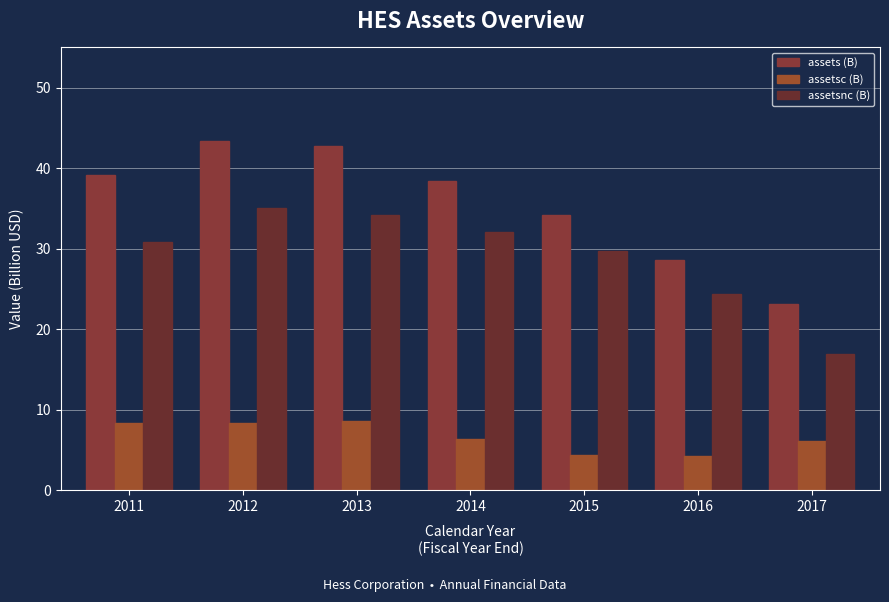

At which category is the sum across all series the highest?

2012